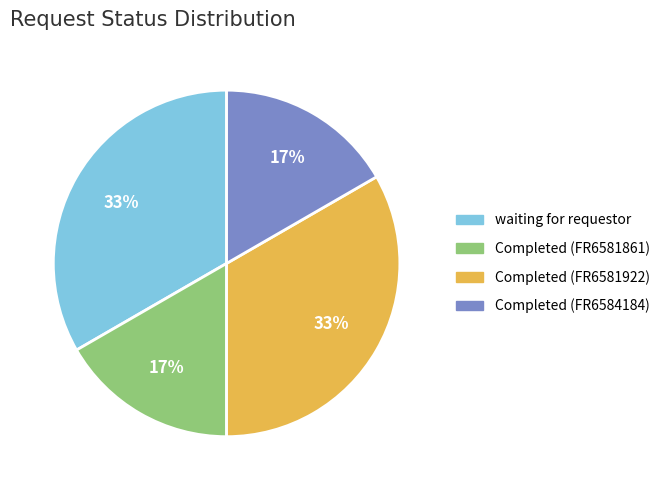

The waiting for requestor slice represents 22% of the pie. True or false?

False